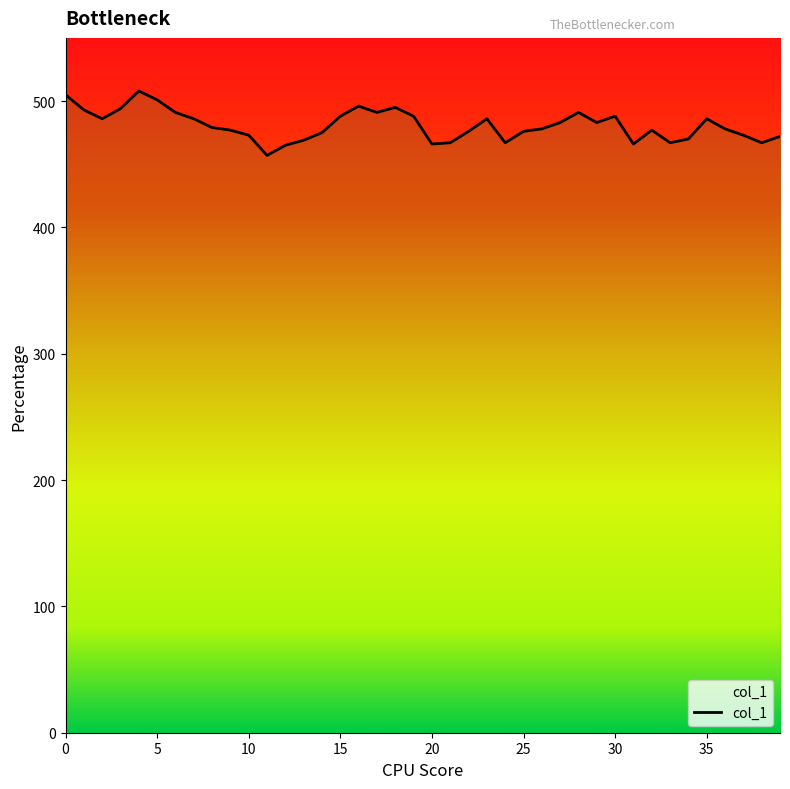

What is the change in value from 35 to 36?

-8